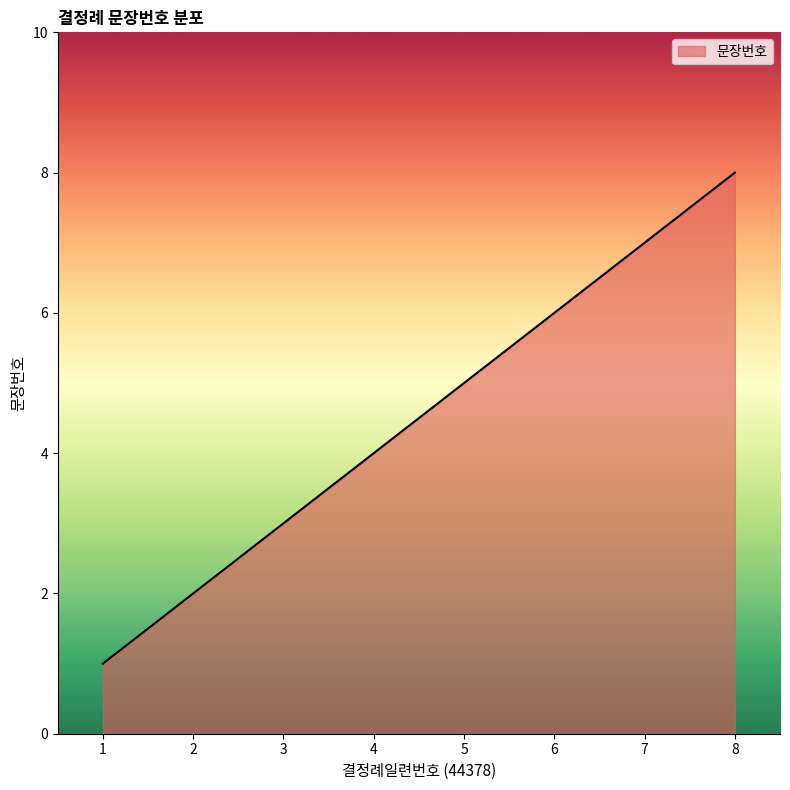

What is the approximate value at 6?

6